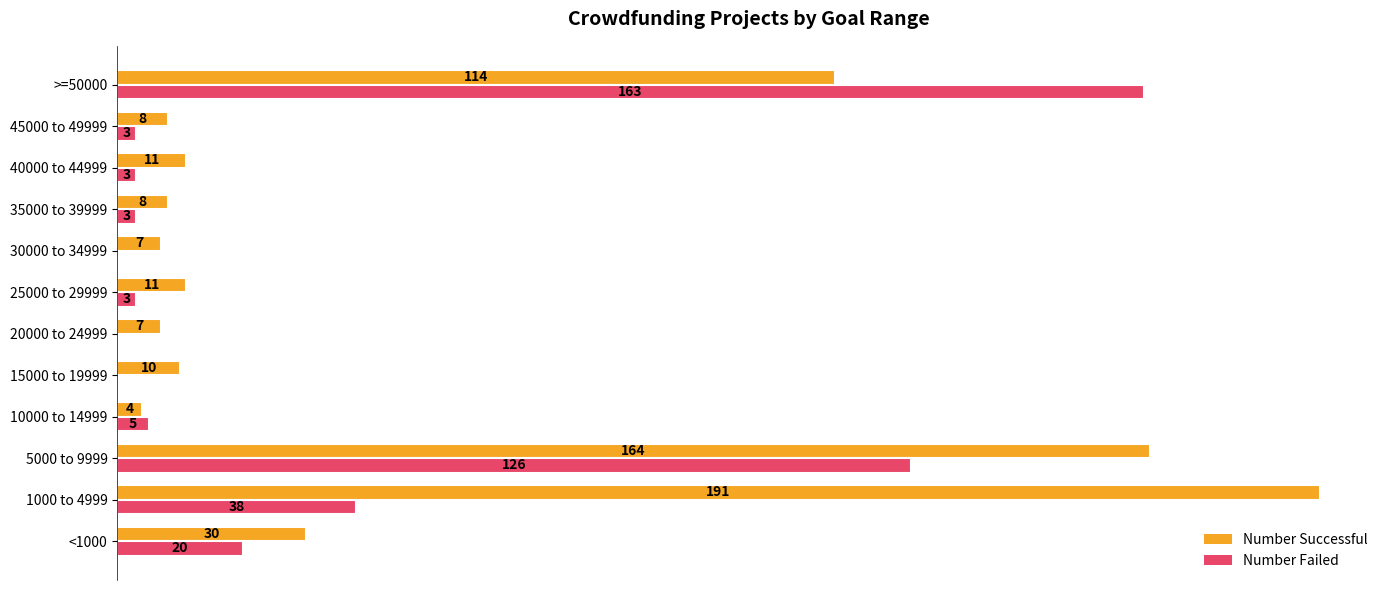

Which series has the largest total across all categories?

Number Successful